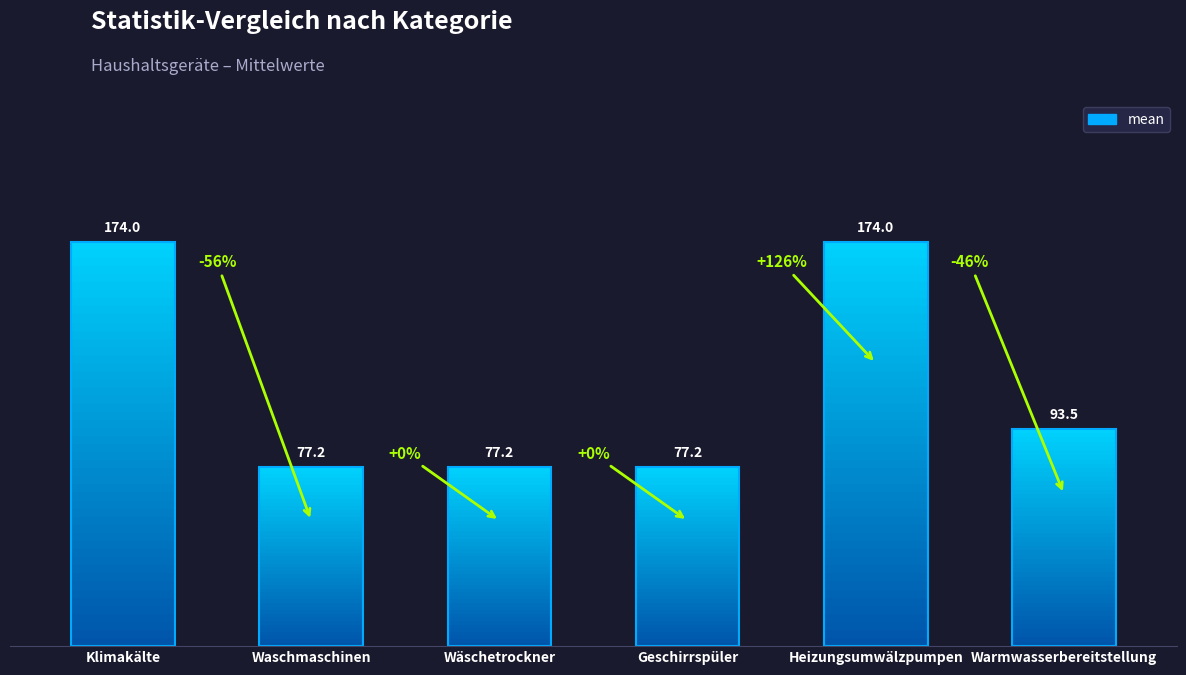

What is the approximate value at Waschmaschinen?

77.2